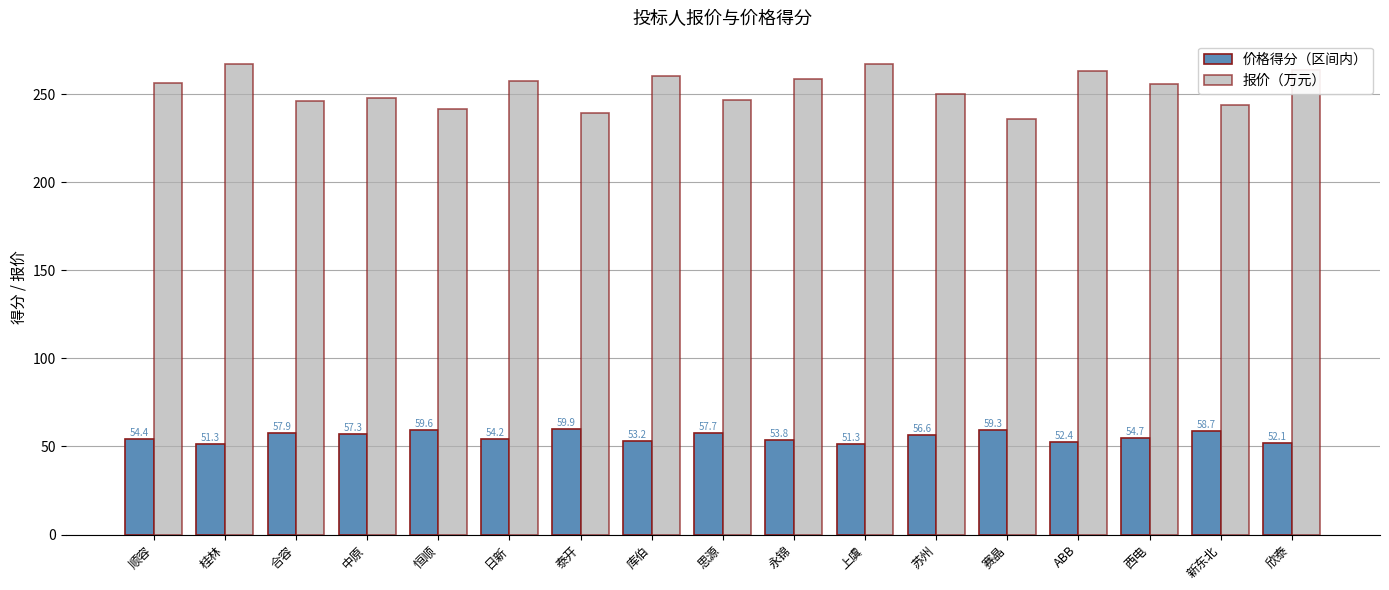

At how many categories does at least one series exceed 246?

13